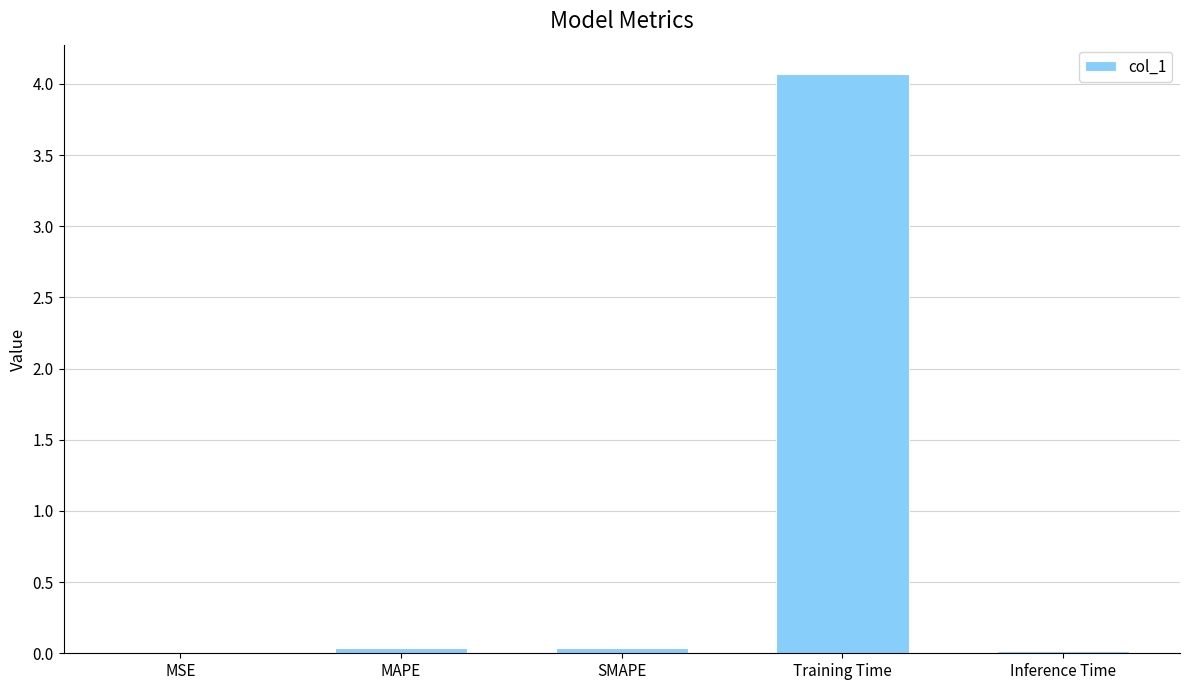

True or false: the data shows 0.0 at MSE.

True